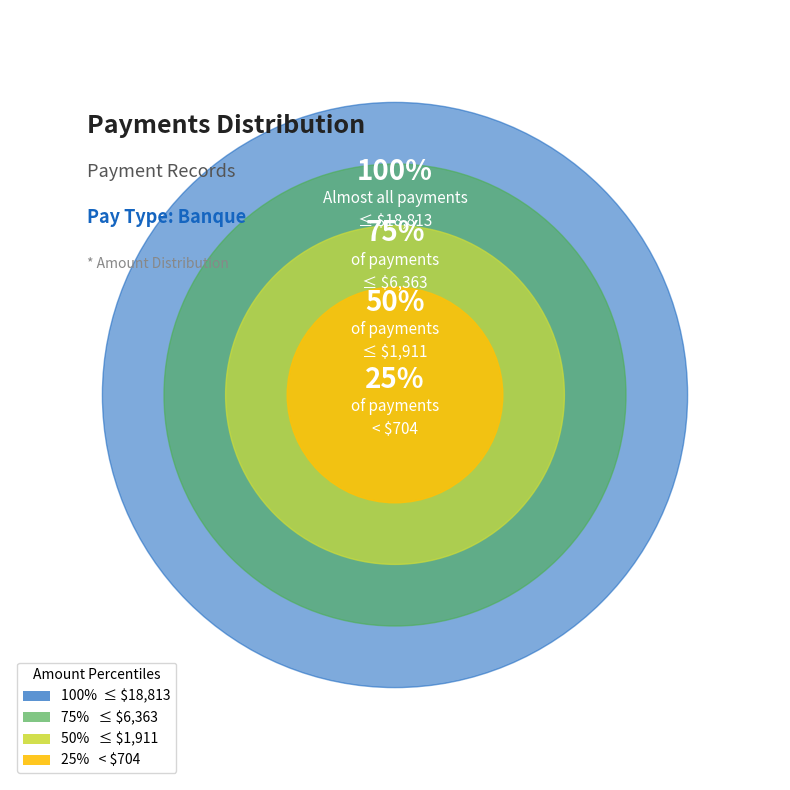

Does 5 represent more than half of the total?

No